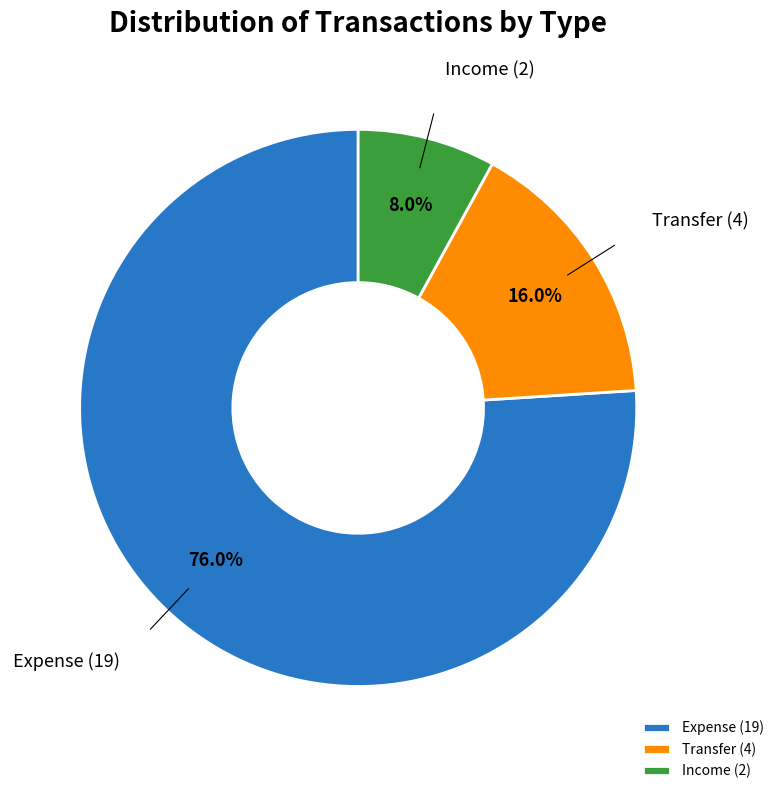

Rank the categories by value from lowest to highest.

Income, Transfer, Expense